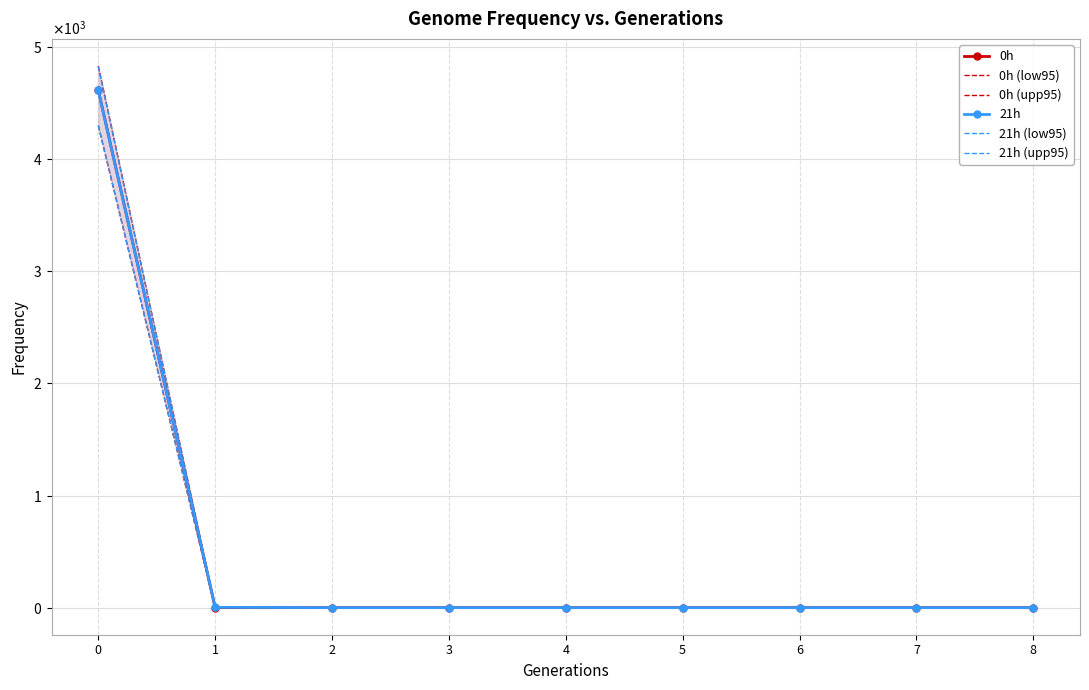

The value of 21h (upp95) at 0 is 2488.0. True or false?

False